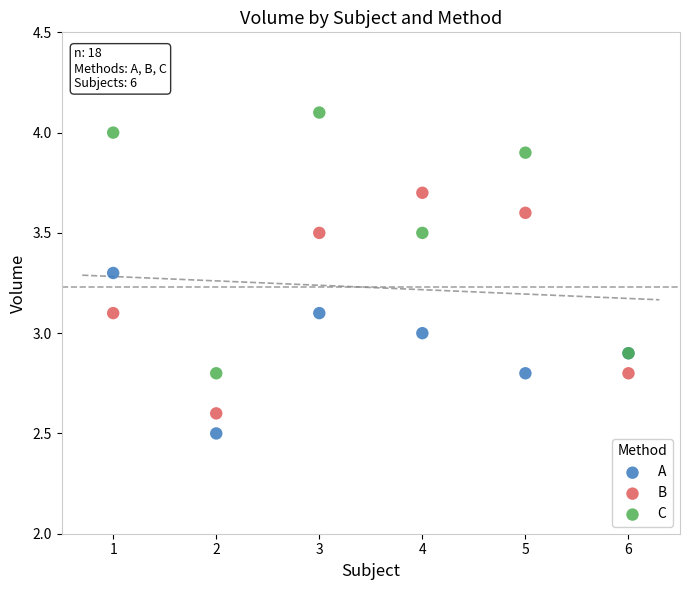

Which series reaches the maximum Y coordinate?

C